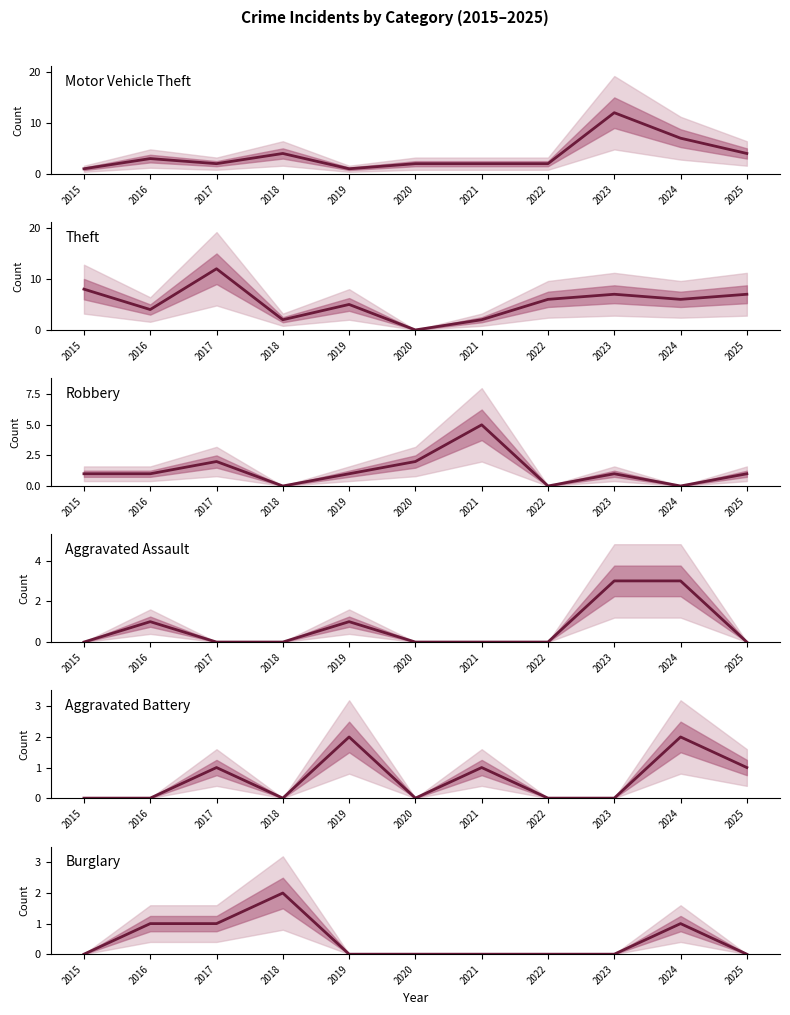

List the labels in order of Aggravated Battery value, smallest first.

2015, 2016, 2018, 2020, 2022, 2023, 2017, 2021, 2025, 2019, 2024